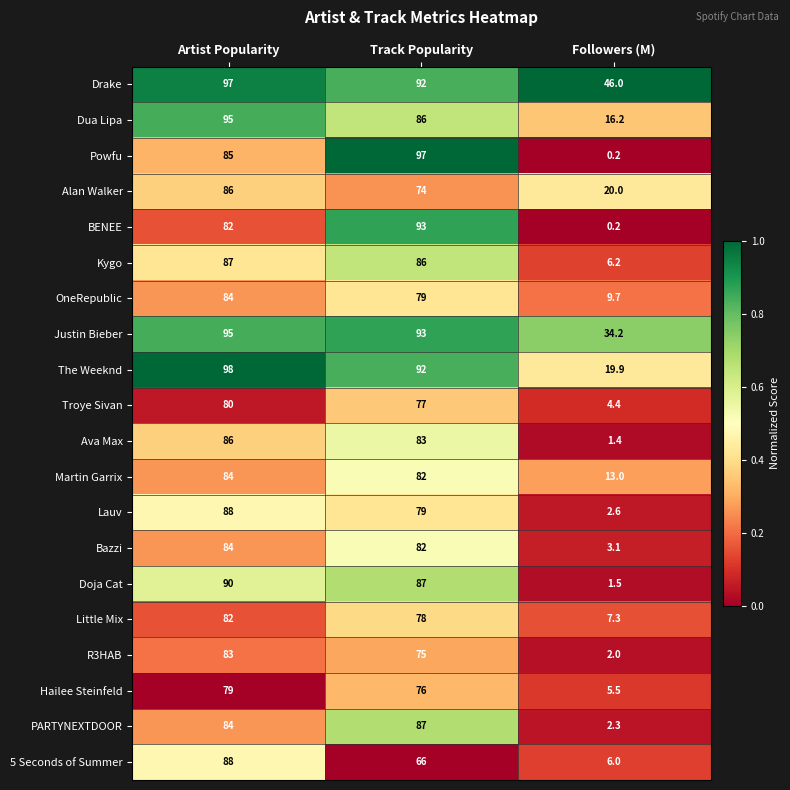

Is it true that Dua Lipa equals 16.2 at Followers (M)?

True